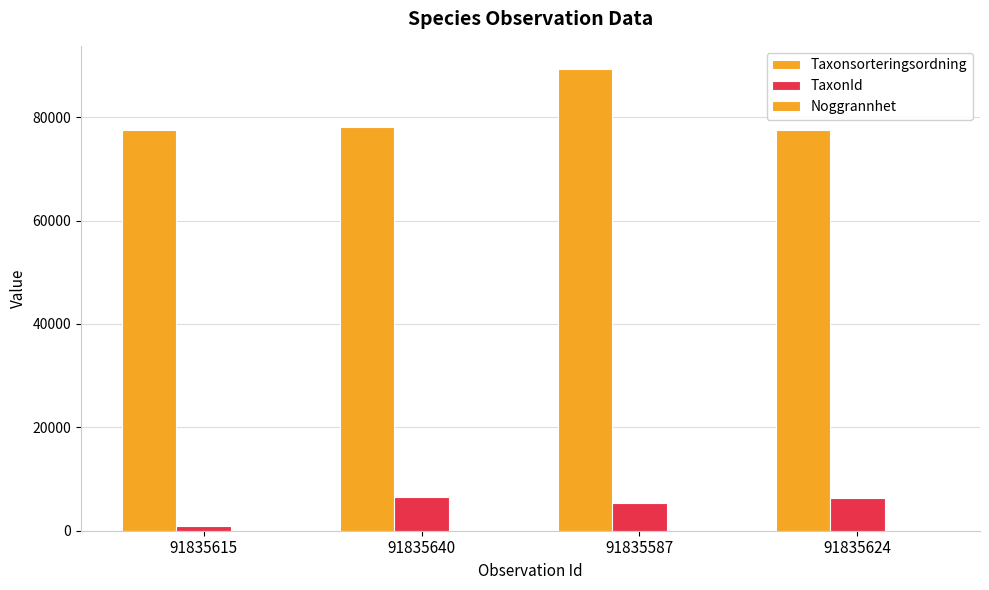

Count the number of categories in the chart.

4